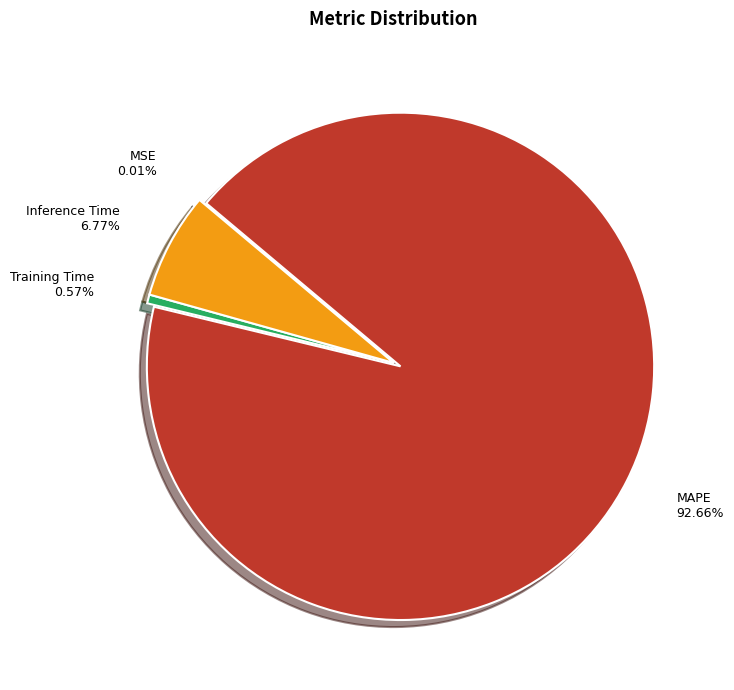

To the nearest percent, what percentage of the pie is Inference Time?

7%